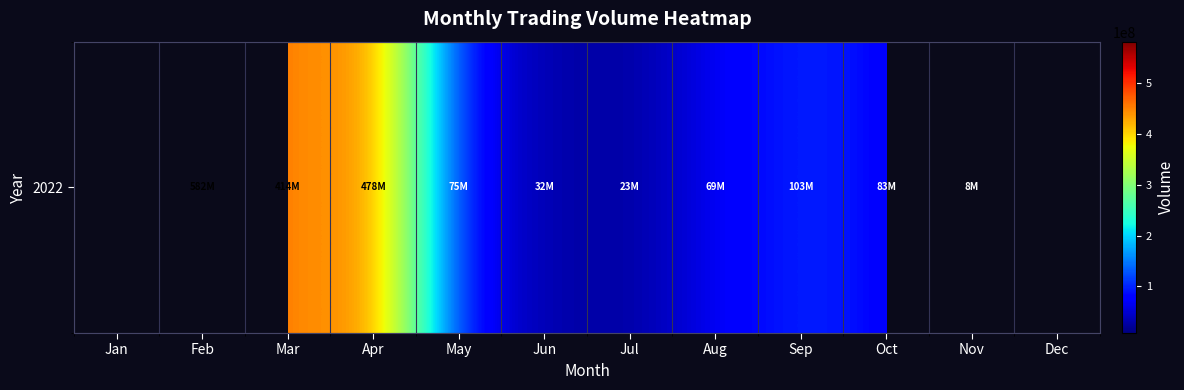

How many positive values are there?

10